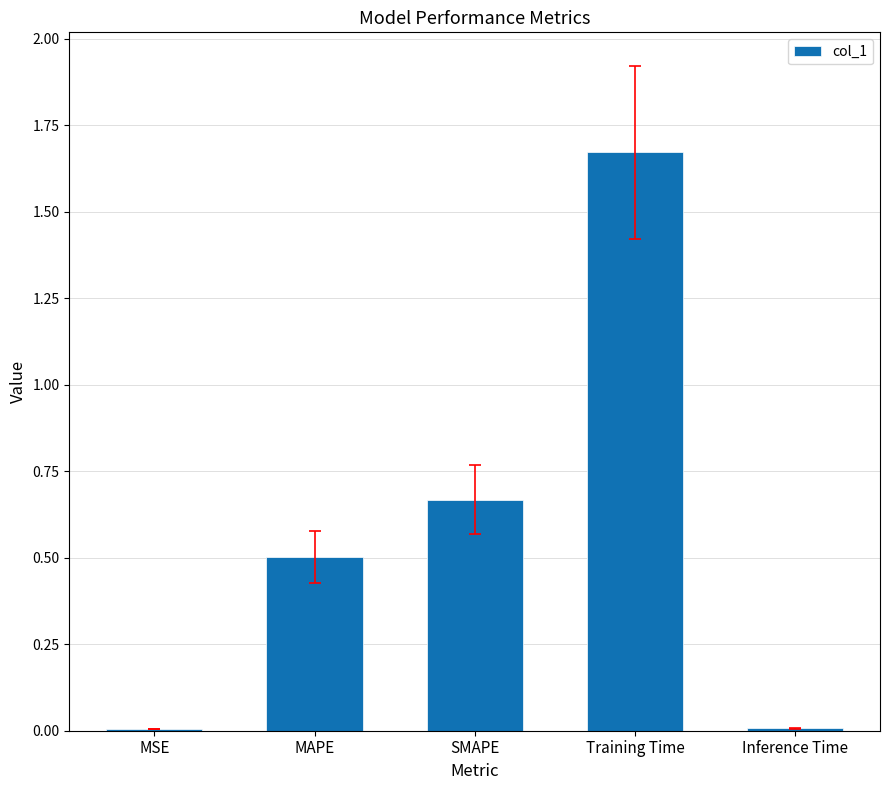

Between MSE and Training Time, which is larger?

Training Time